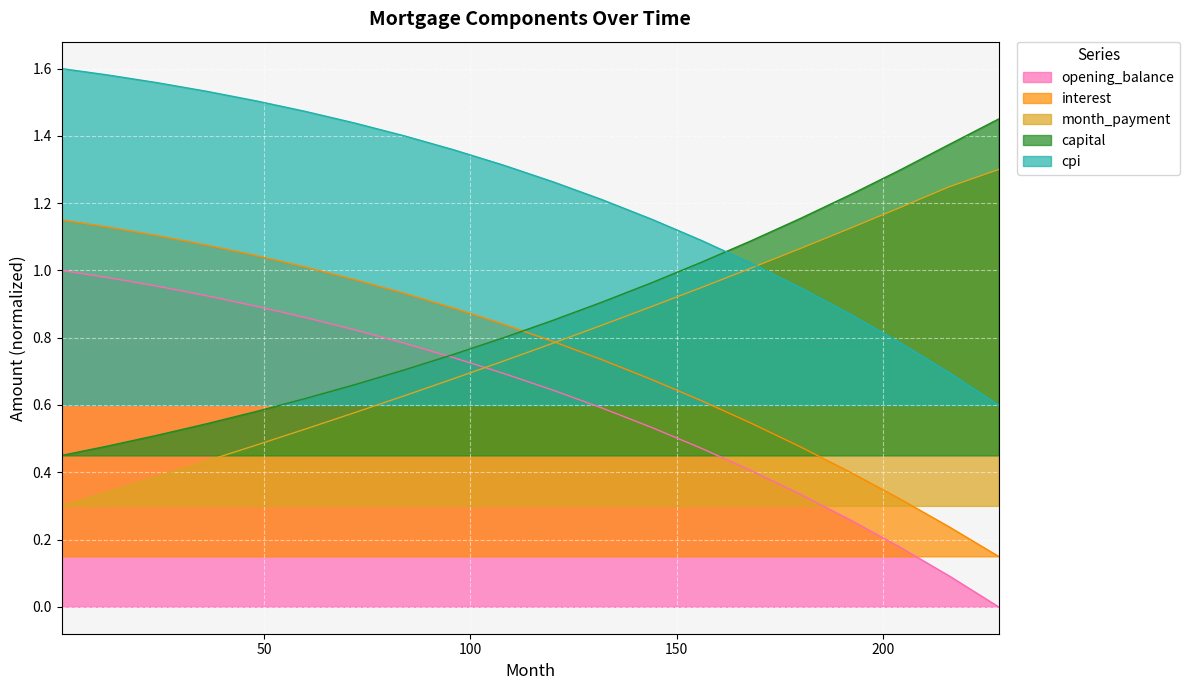

List the series in order of their peak value, lowest first.

opening_balance, interest, month_payment, capital, cpi